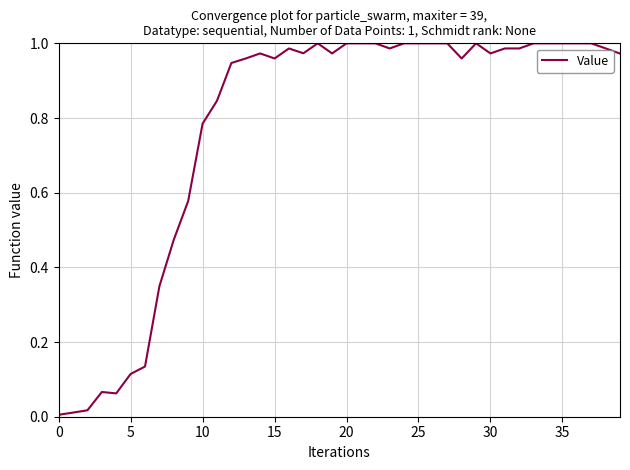

How many lines are shown in the chart?

1